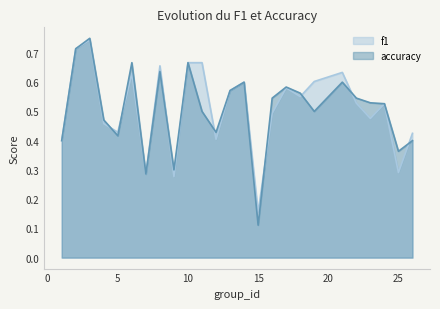

How many distinct data groups are displayed?

2